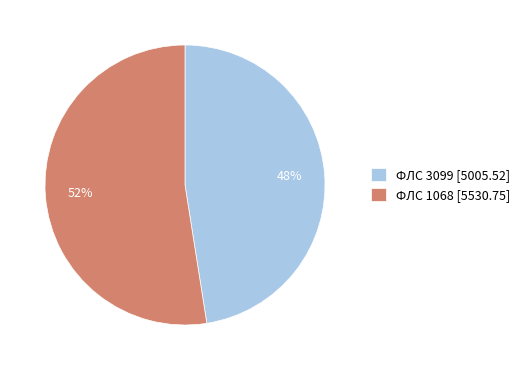

Is it true that ФЛС 1068 [5530.75] is 44% of the pie?

False